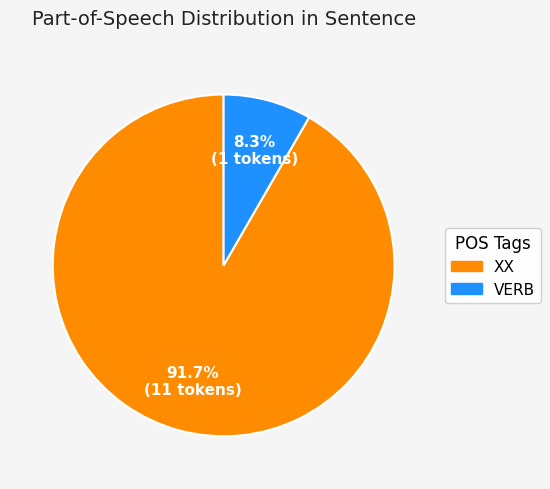

To the nearest percent, what portion does VERB represent?

8%